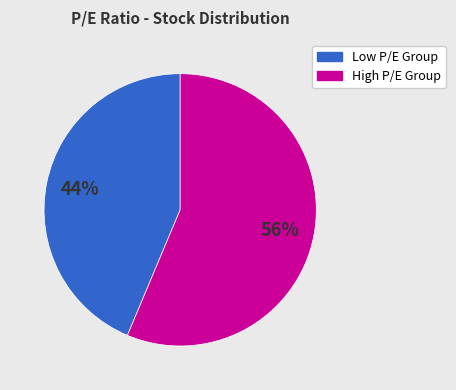

Is there a majority slice in this chart?

Yes